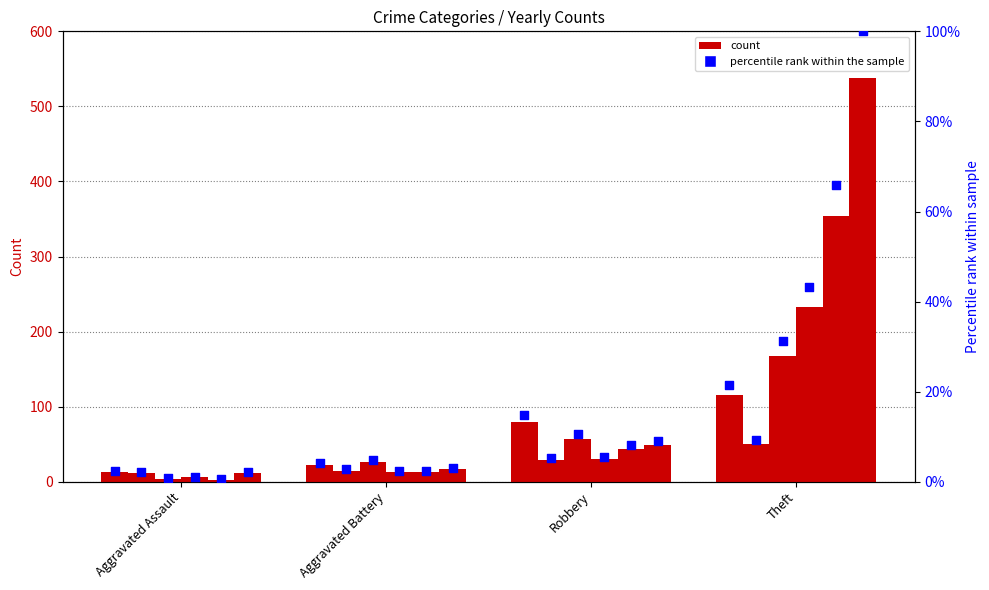

What is the change in value from Aggravated Assault to Robbery?

+12.5